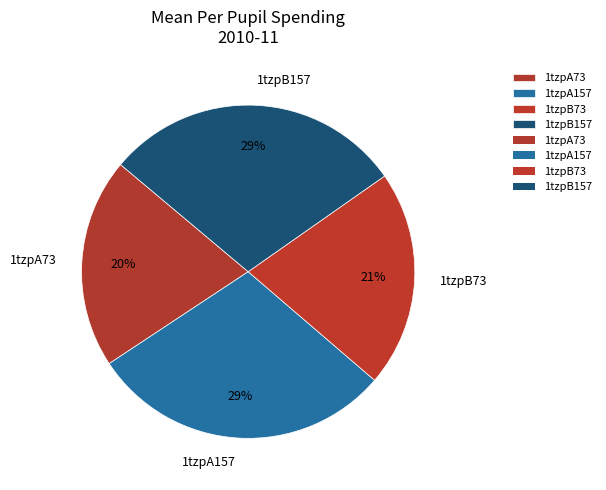

Does any single category account for the majority?

No